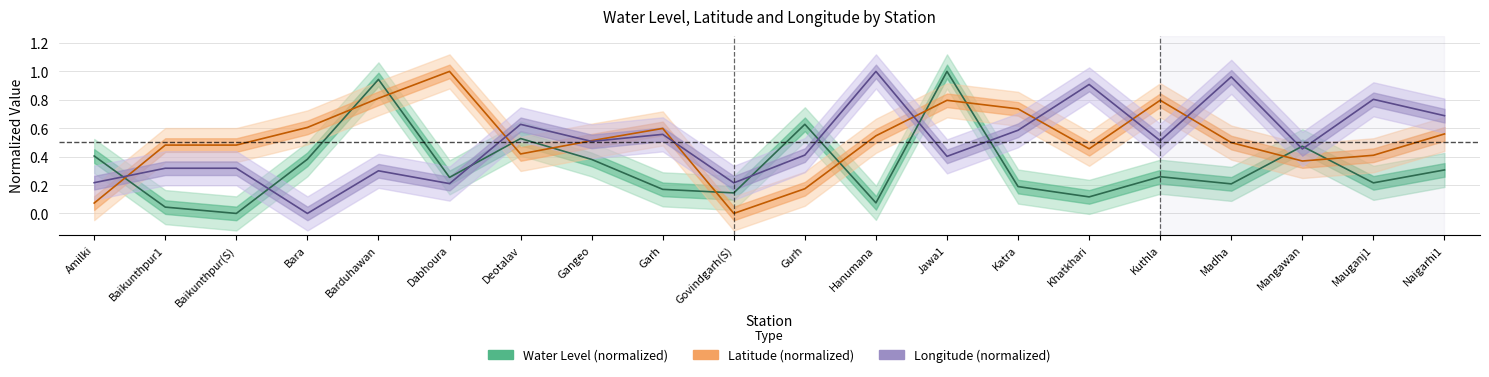

True or false: lat has a value of 0.2 at Gurh.

True